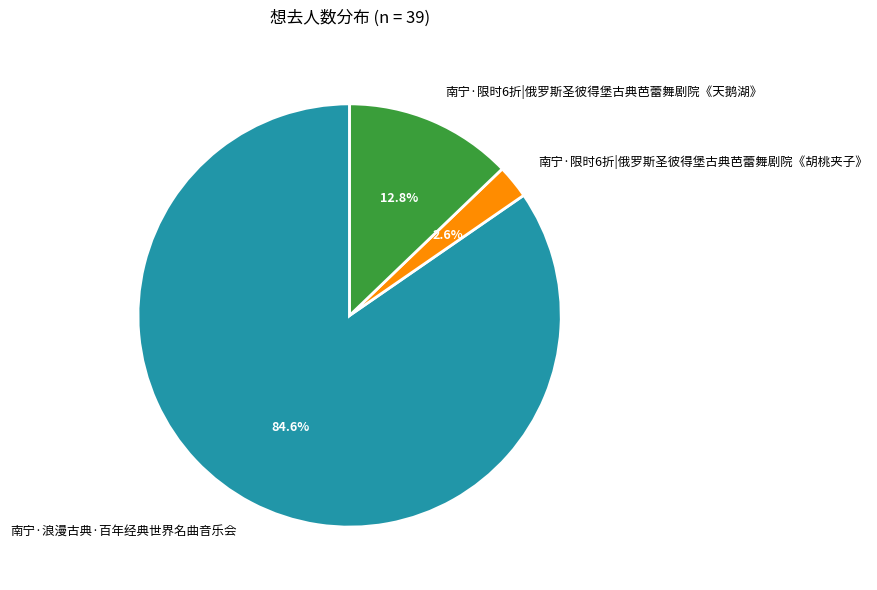

What percentage is the 南宁·限时6折|俄罗斯圣彼得堡古典芭蕾舞剧院《天鹅湖》 slice, to the nearest percent?

13%